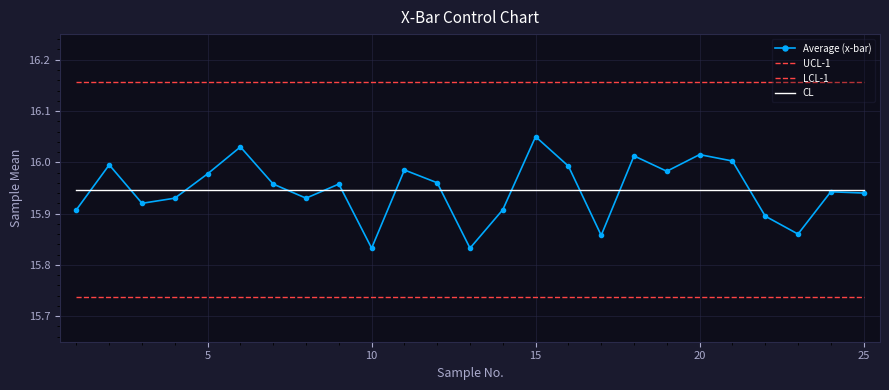

What is the value of the LCL-1 point at the 24th from the left?

15.7